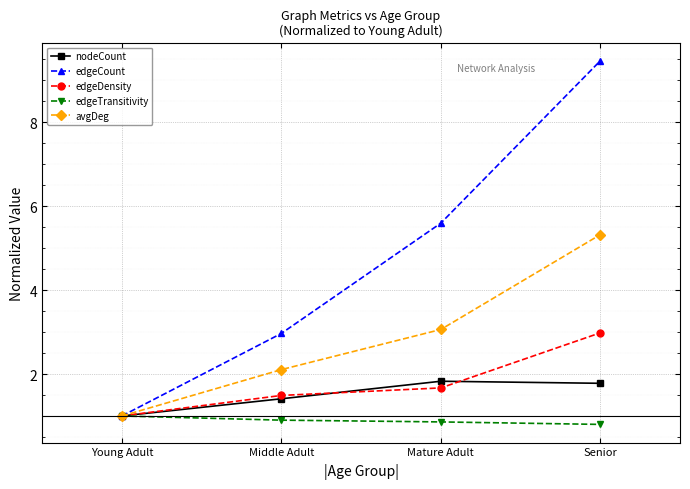

What is the sum of the nodeCount values at Senior and Young Adult?

2.8